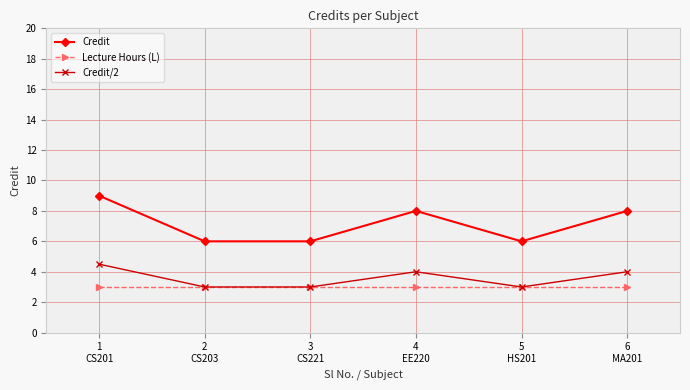

What is the value of the Credit point at the 3rd from the left?

6.0